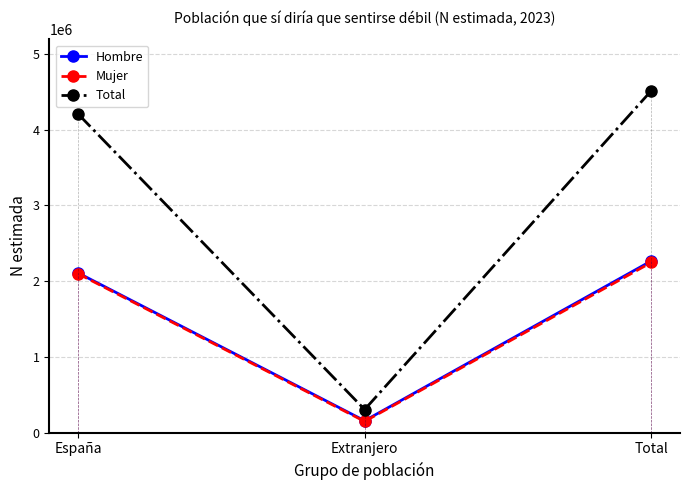

What is the difference between the highest and lowest values at Extranjero?

157218